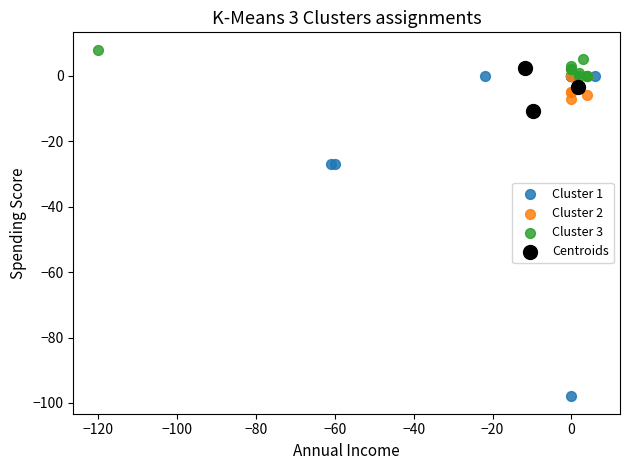

What are all the series names shown in the legend?

Cluster 1, Cluster 2, Cluster 3, Centroids